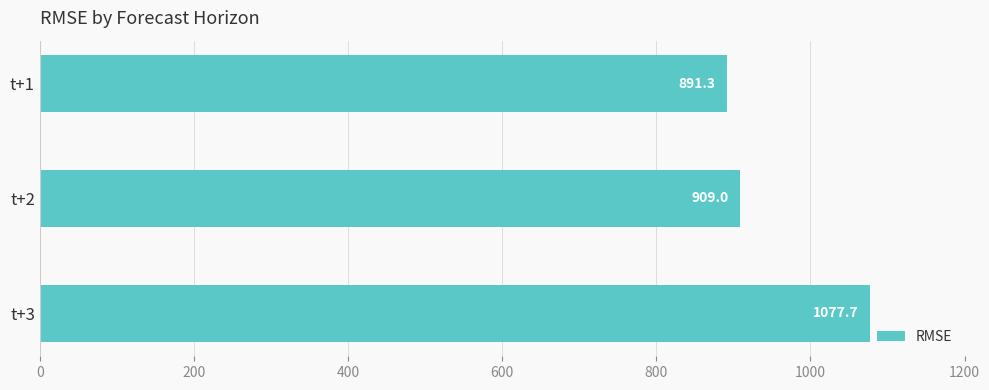

Reading top to bottom, transcribe all the data shown in this chart.

t+1=891.3	t+2=909.0	t+3=1077.7